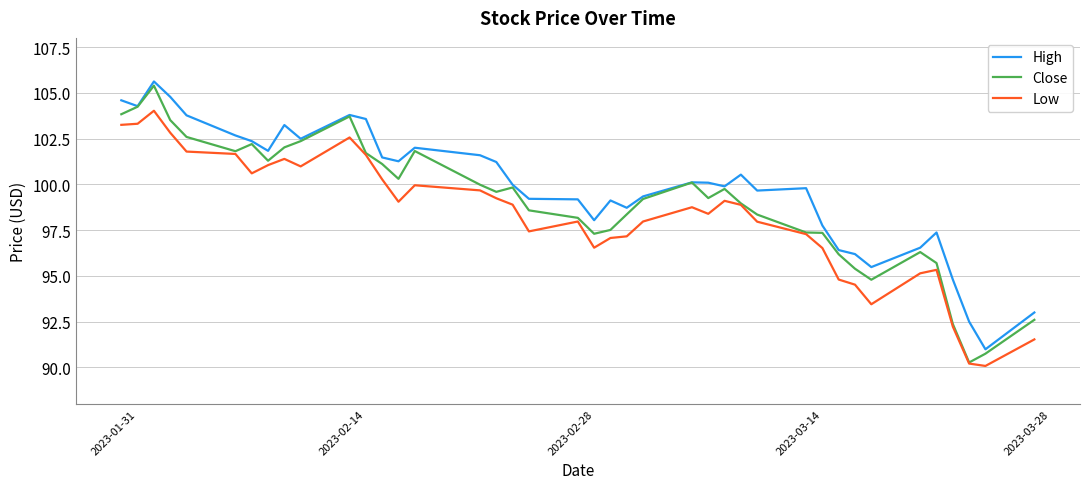

Which series has the largest total across all categories?

High